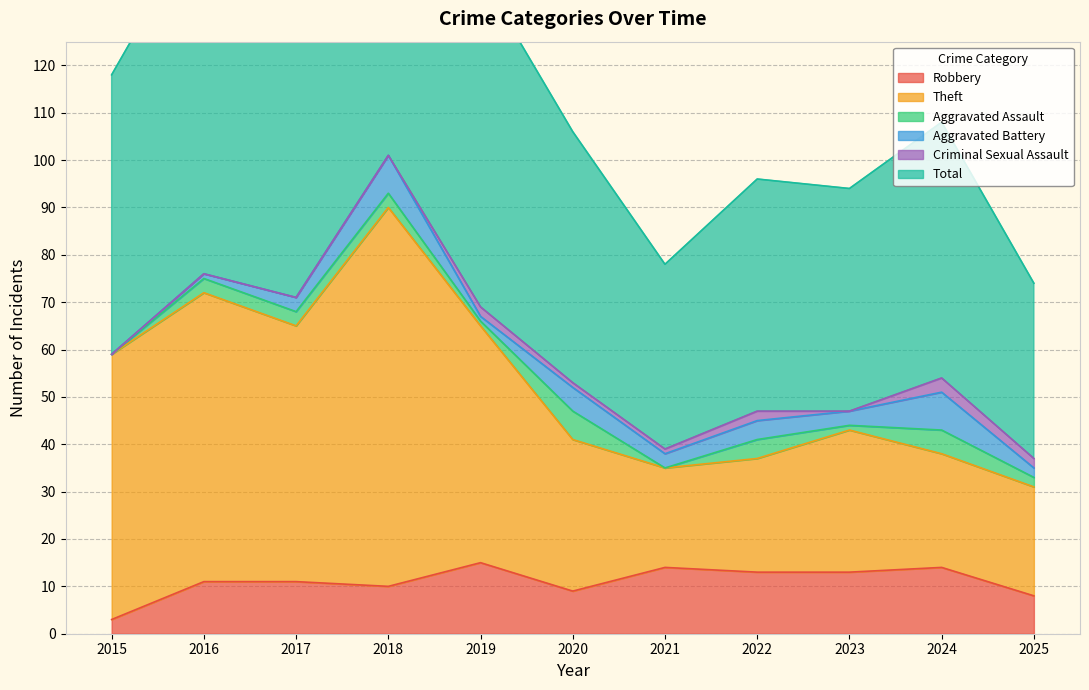

True or false: Robbery has a value of 9 at 2021.

False